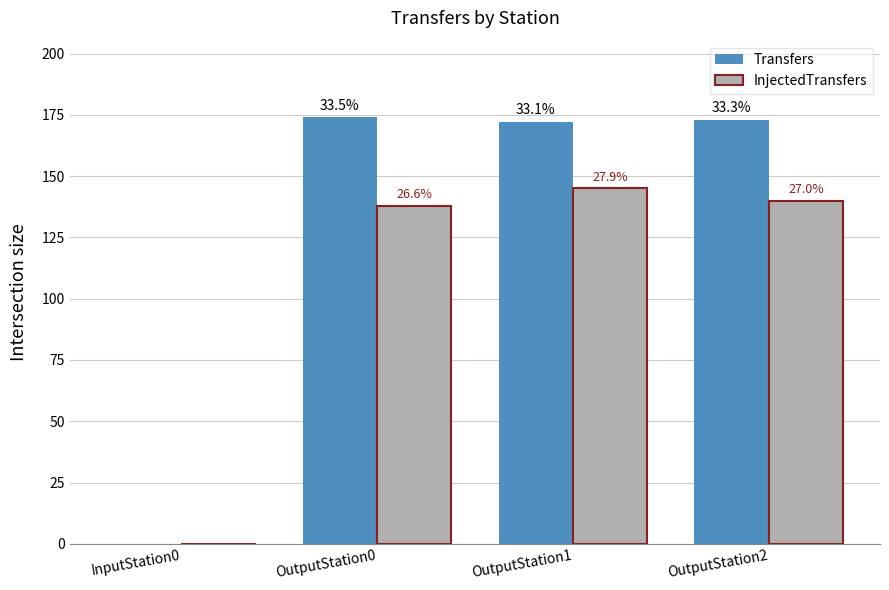

How many groups of bars are there?

4